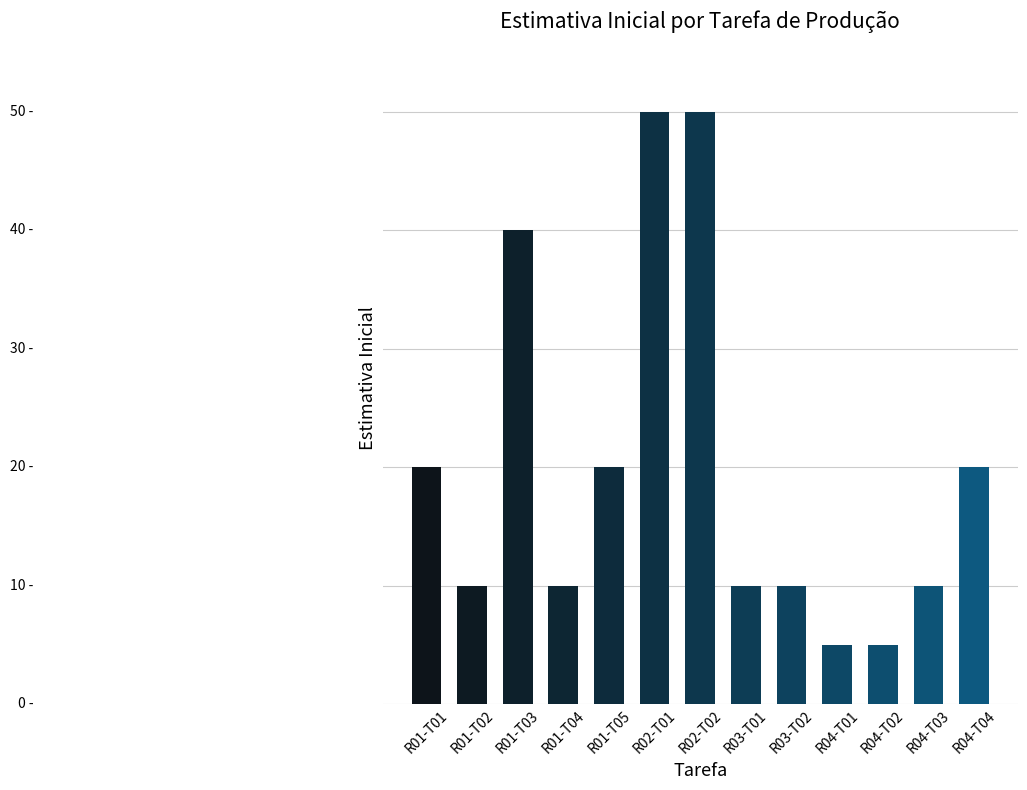

What is the difference between the second highest and second lowest values?

45